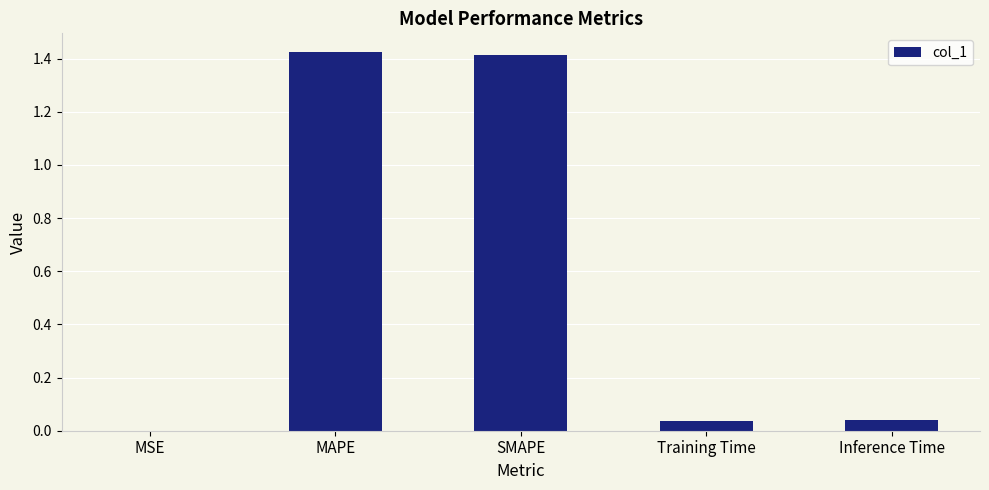

The value at SMAPE is 1.4. True or false?

True